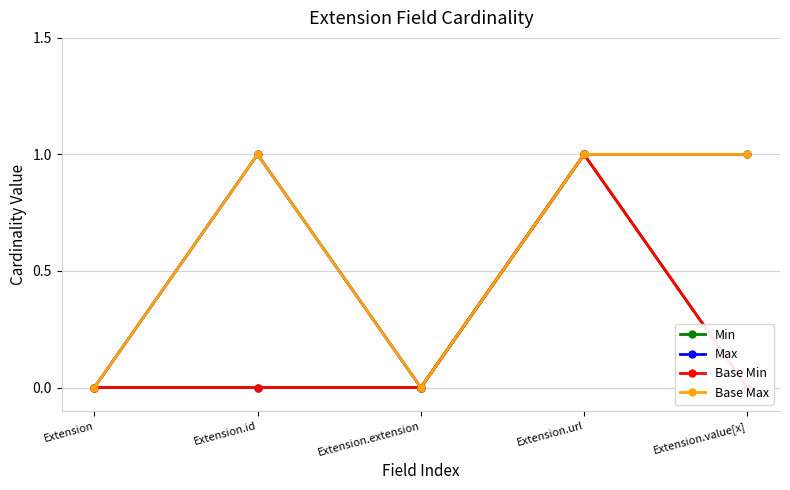

What is the difference between the maximum and minimum values in the Base Min series?

1